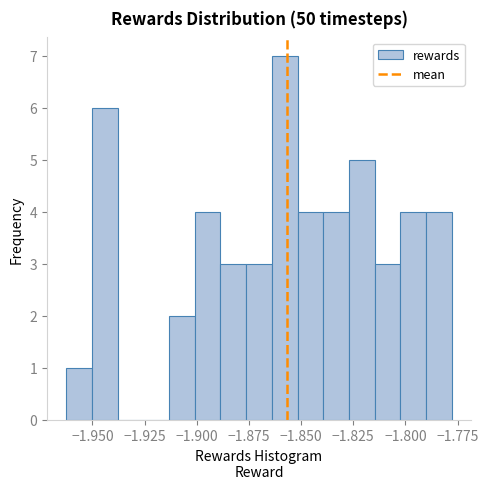

Read against the x-axis, roughly where is the centre of the tallest bar?

-1.860